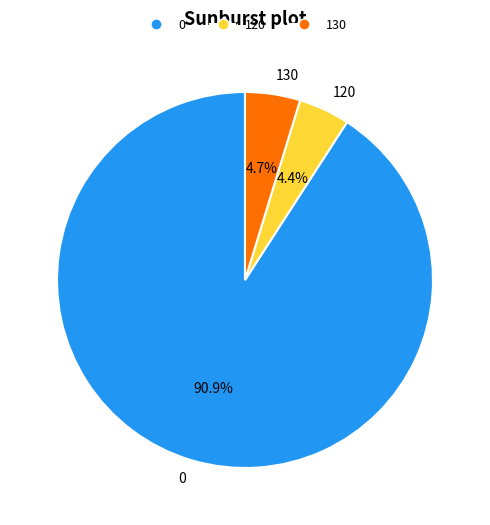

How many segments does this pie chart have?

3